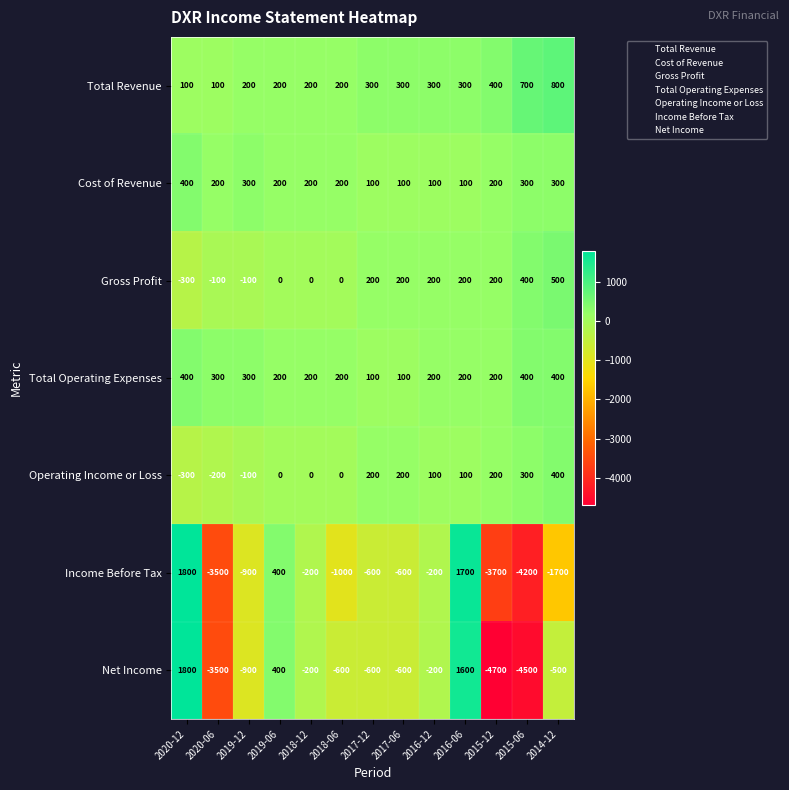

Which series changed the most between 2018-12 and 2015-06?

Net Income